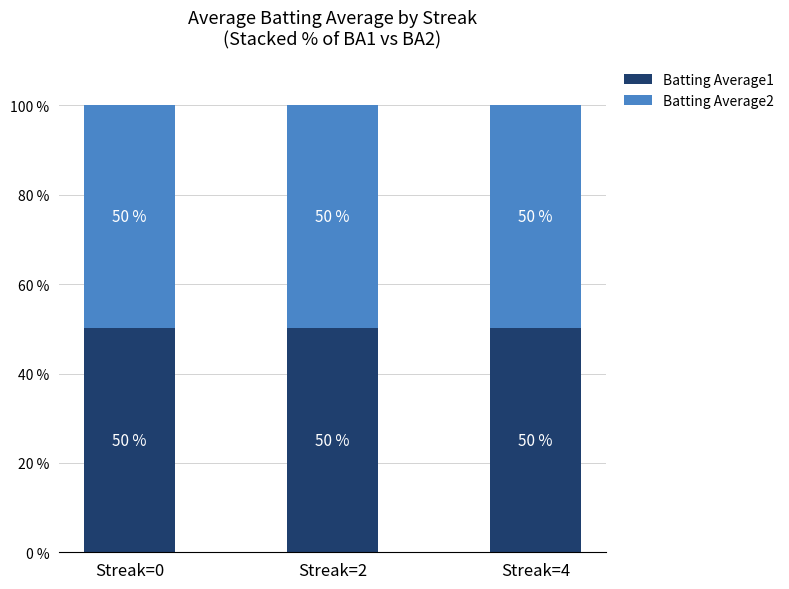

What is the maximum value for Batting Average1?

50.2